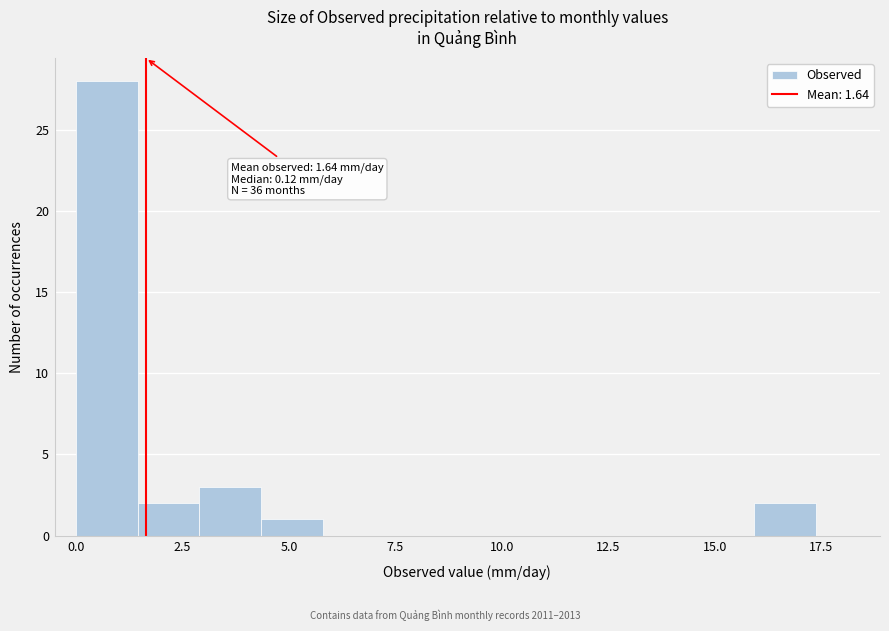

Around what value on the x-axis is the tallest bar? Give the approximate position of its centre, as read against the axis.

0.5